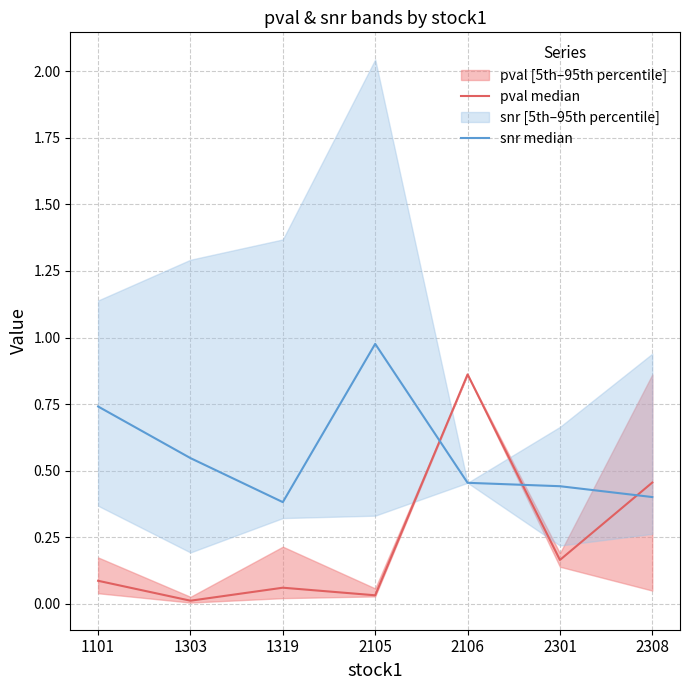

Which series has the widest spread of values?

pval median